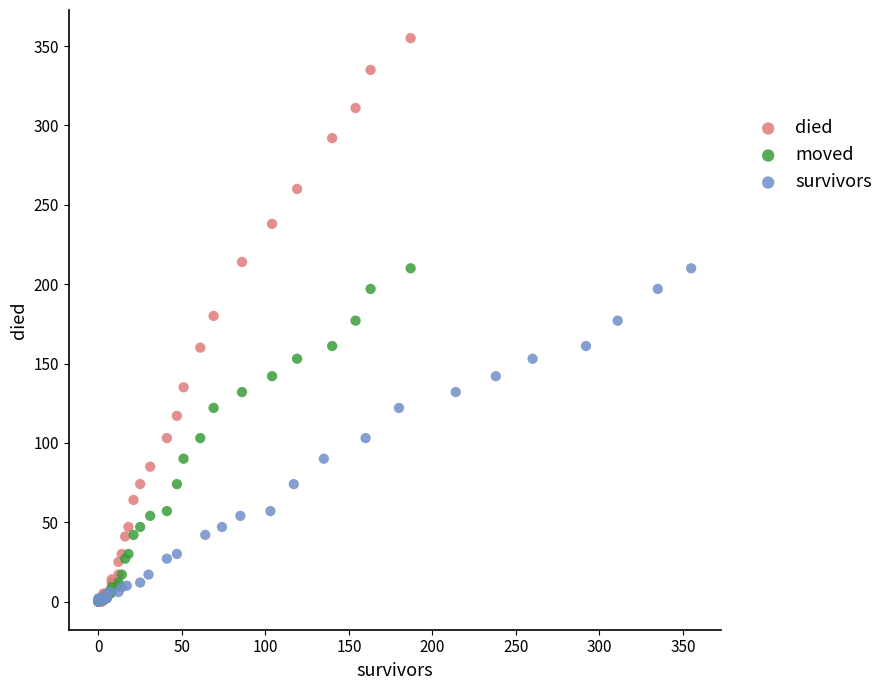

Which series has the largest Y range (max minus min)?

died